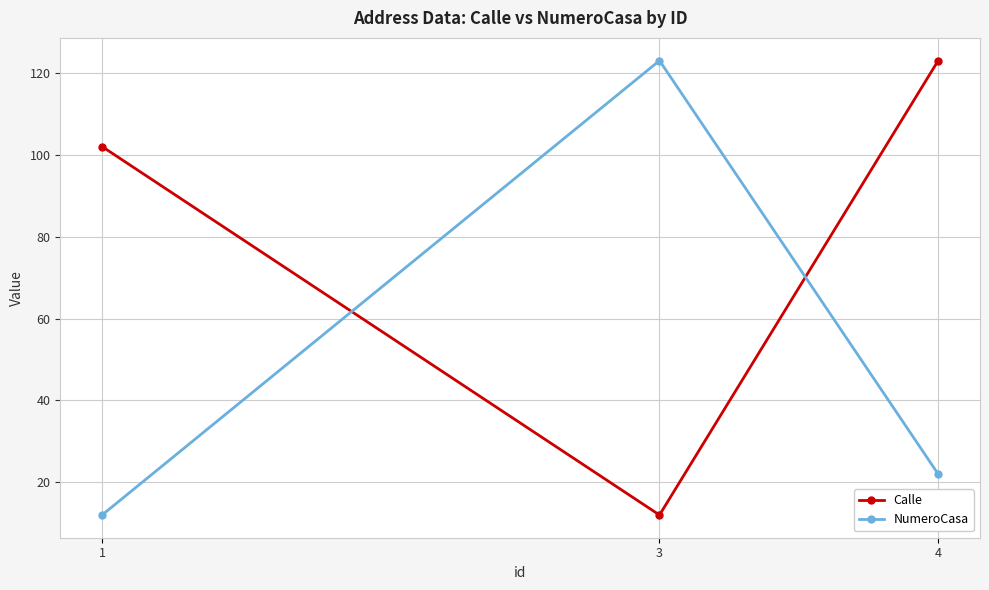

What is the average value of the NumeroCasa series?

52